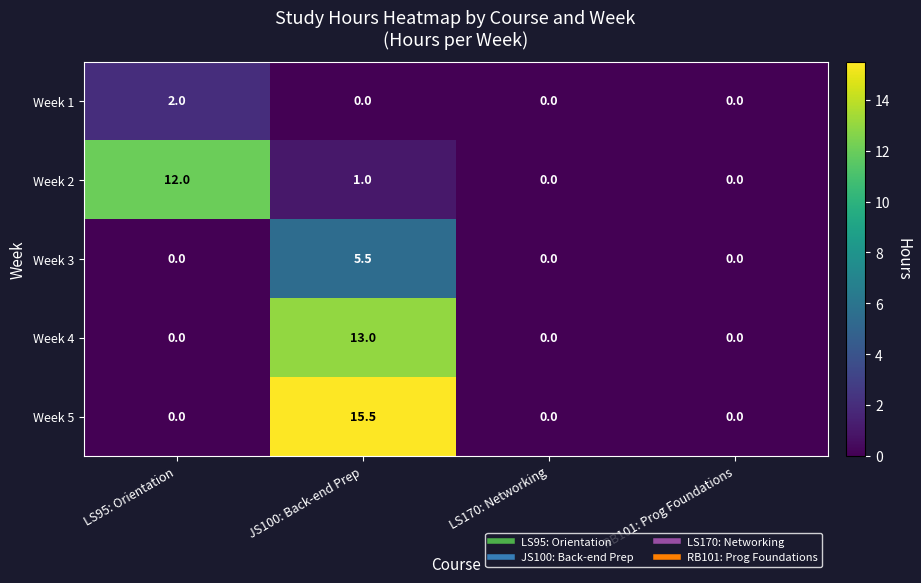

What is the highest value of the Week 3 series?

5.5